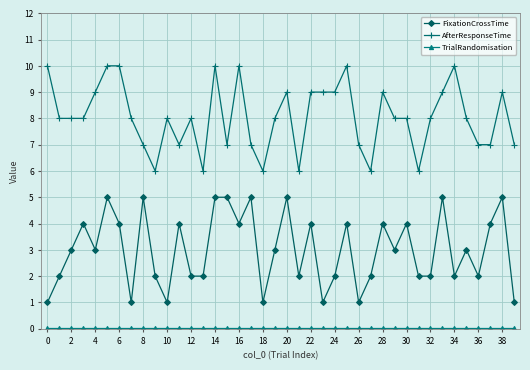

Does the chart have visible grid lines?

Yes